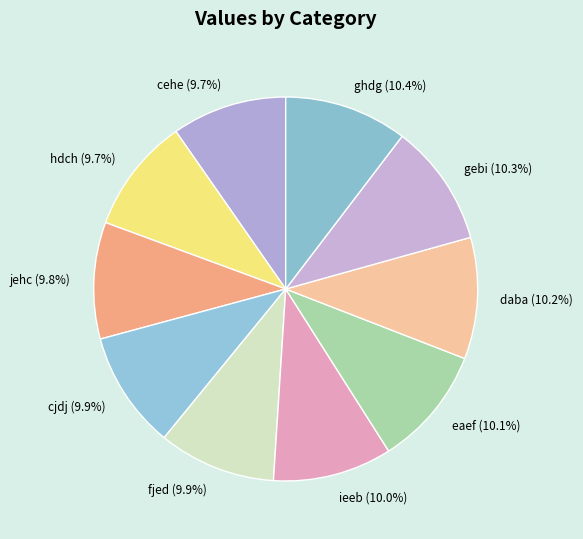

Does ieeb represent more than half of the total?

No